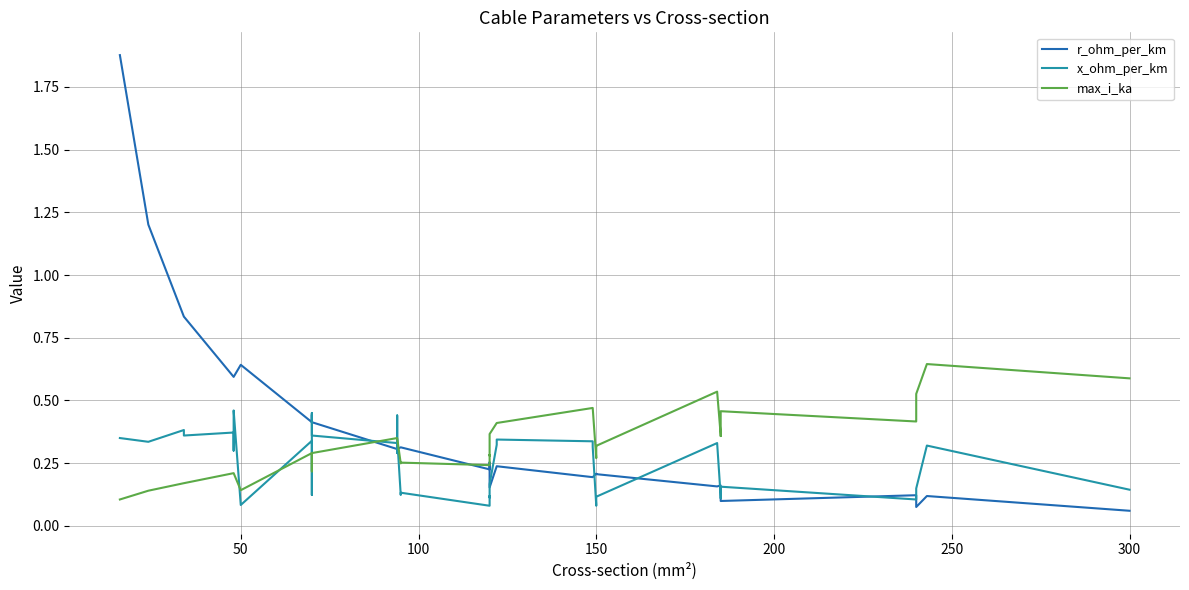

Where do r_ohm_per_km and max_i_ka first cross each other?

13 and 14